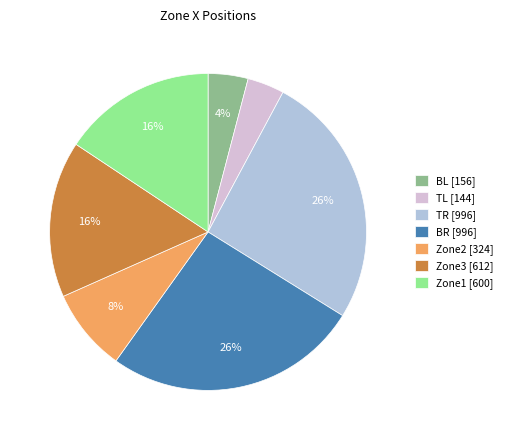

True or false: BR accounts for 33% of the total.

False